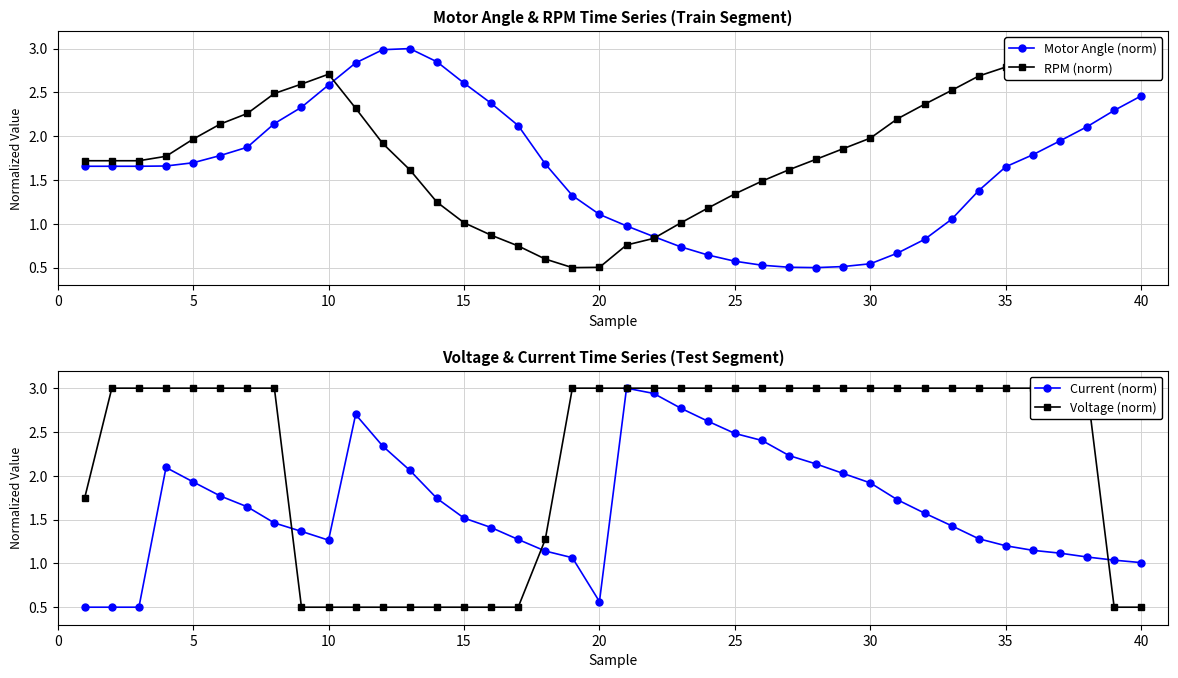

True or false: Current (norm) has more than 1 interior local peaks.

True